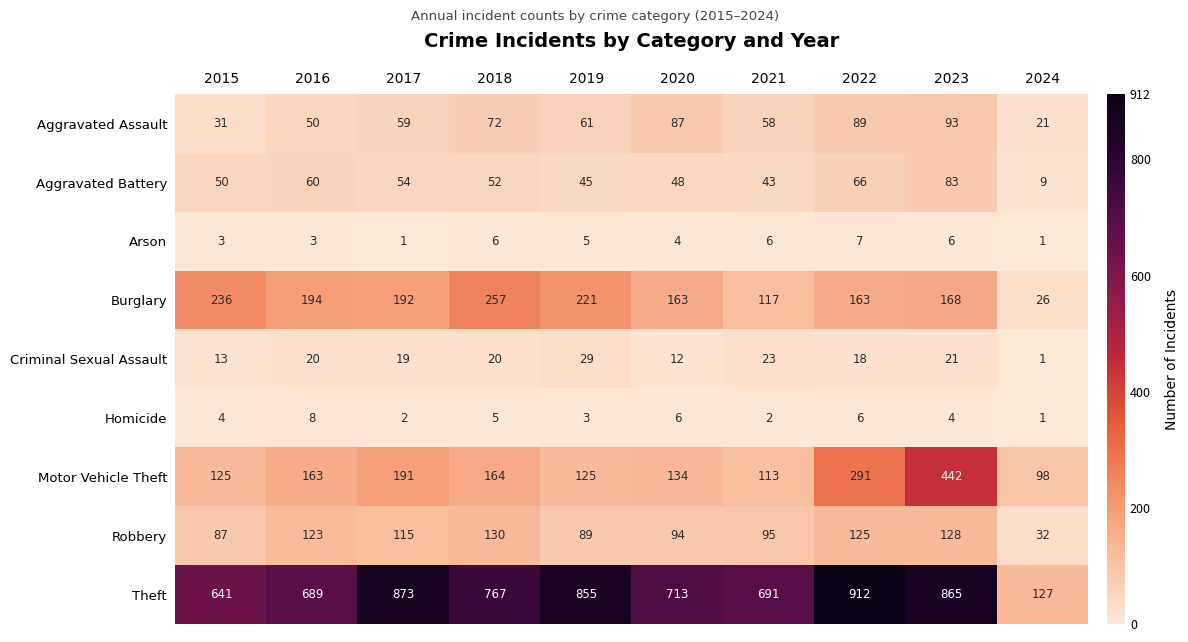

At which category does the chart reach its peak across all series?

2022